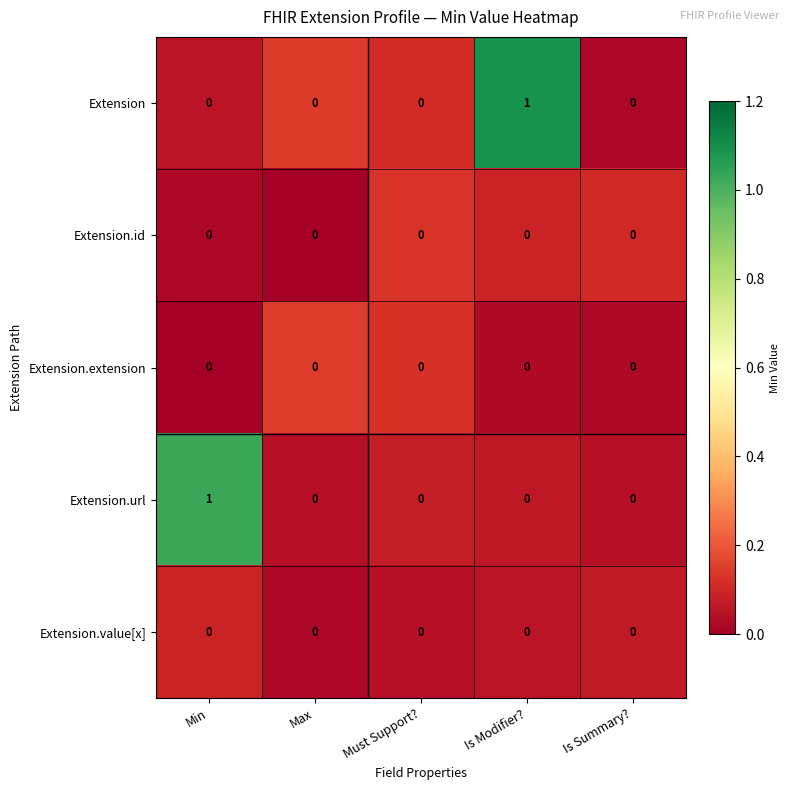

True or false: Extension.id has a value of 0 at Max.

True